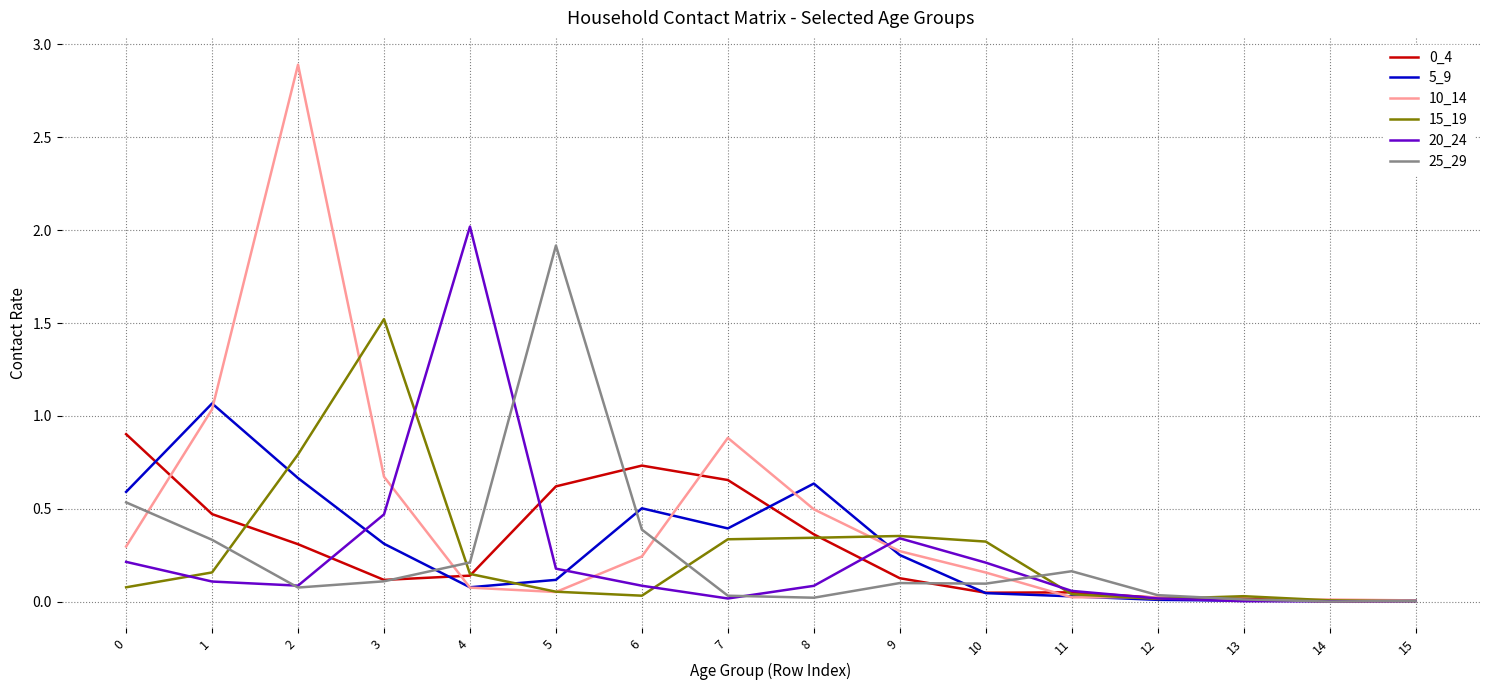

What is the maximum value for 0_4?

0.9